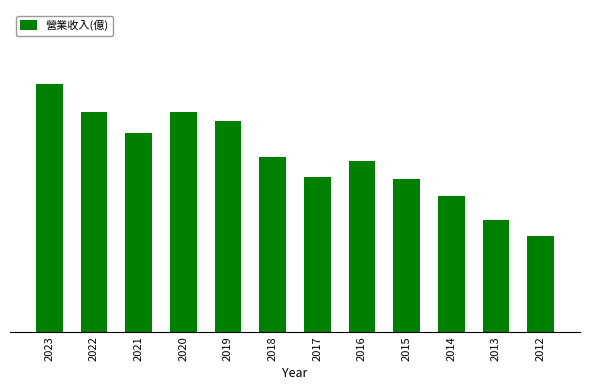

List the labels in order of value, smallest first.

2012, 2013, 2014, 2015, 2017, 2016, 2018, 2021, 2019, 2020, 2022, 2023